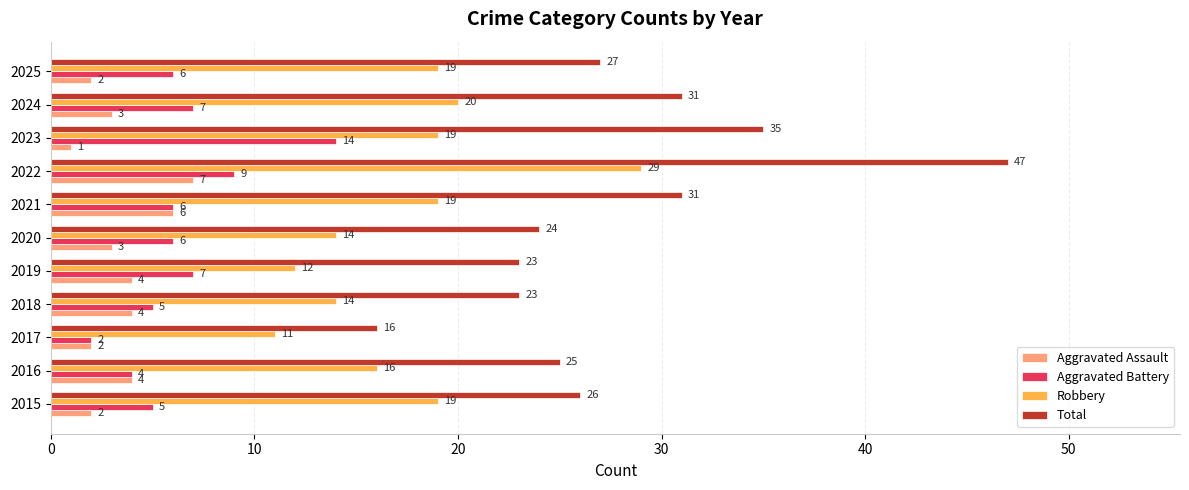

The value of Robbery at 2021 is 19. True or false?

True